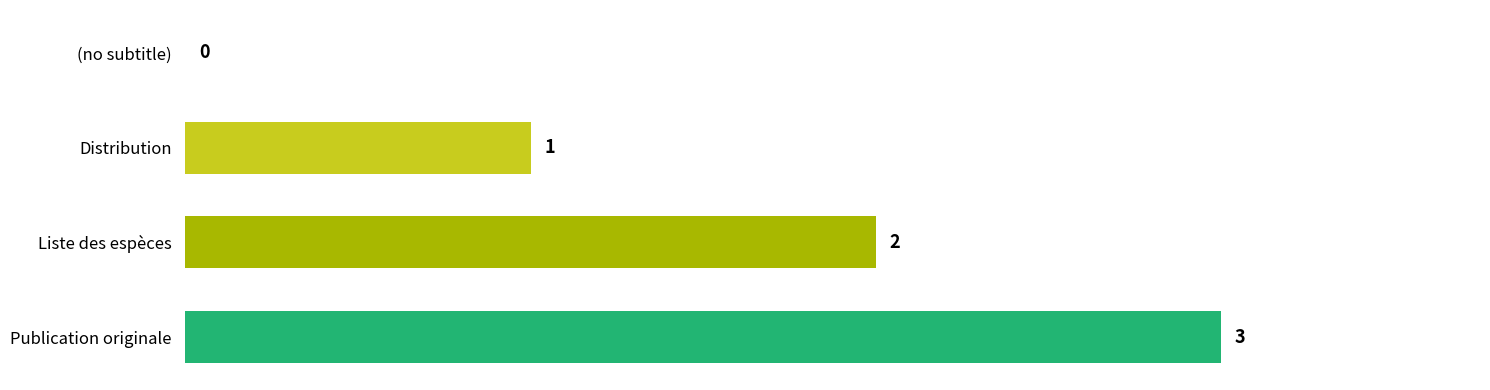

What is the average value?

2